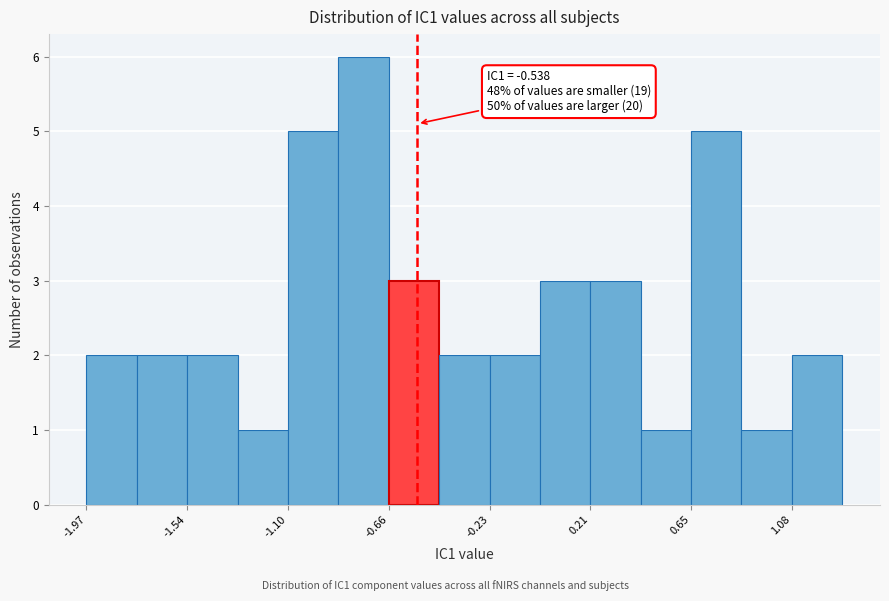

Which range on the x-axis has the tallest bar?

-0.90 to -0.65